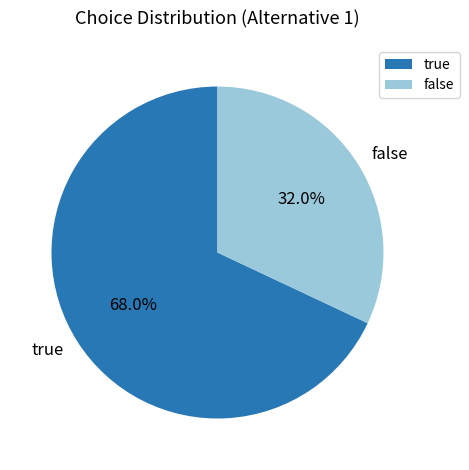

True or false: false accounts for 32% of the total.

True